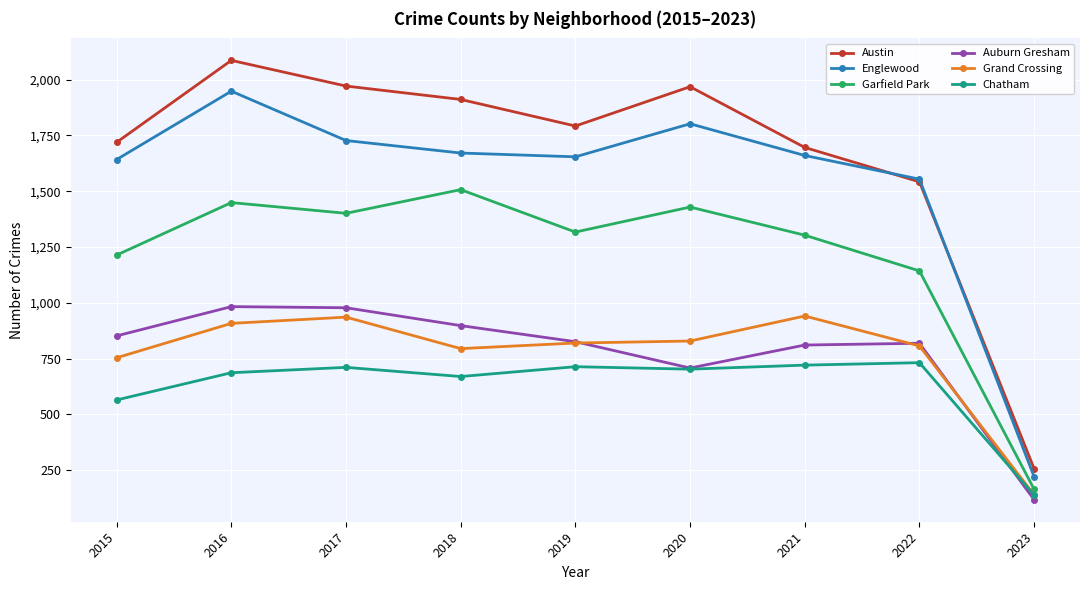

At which category is the sum across all series the highest?

2016